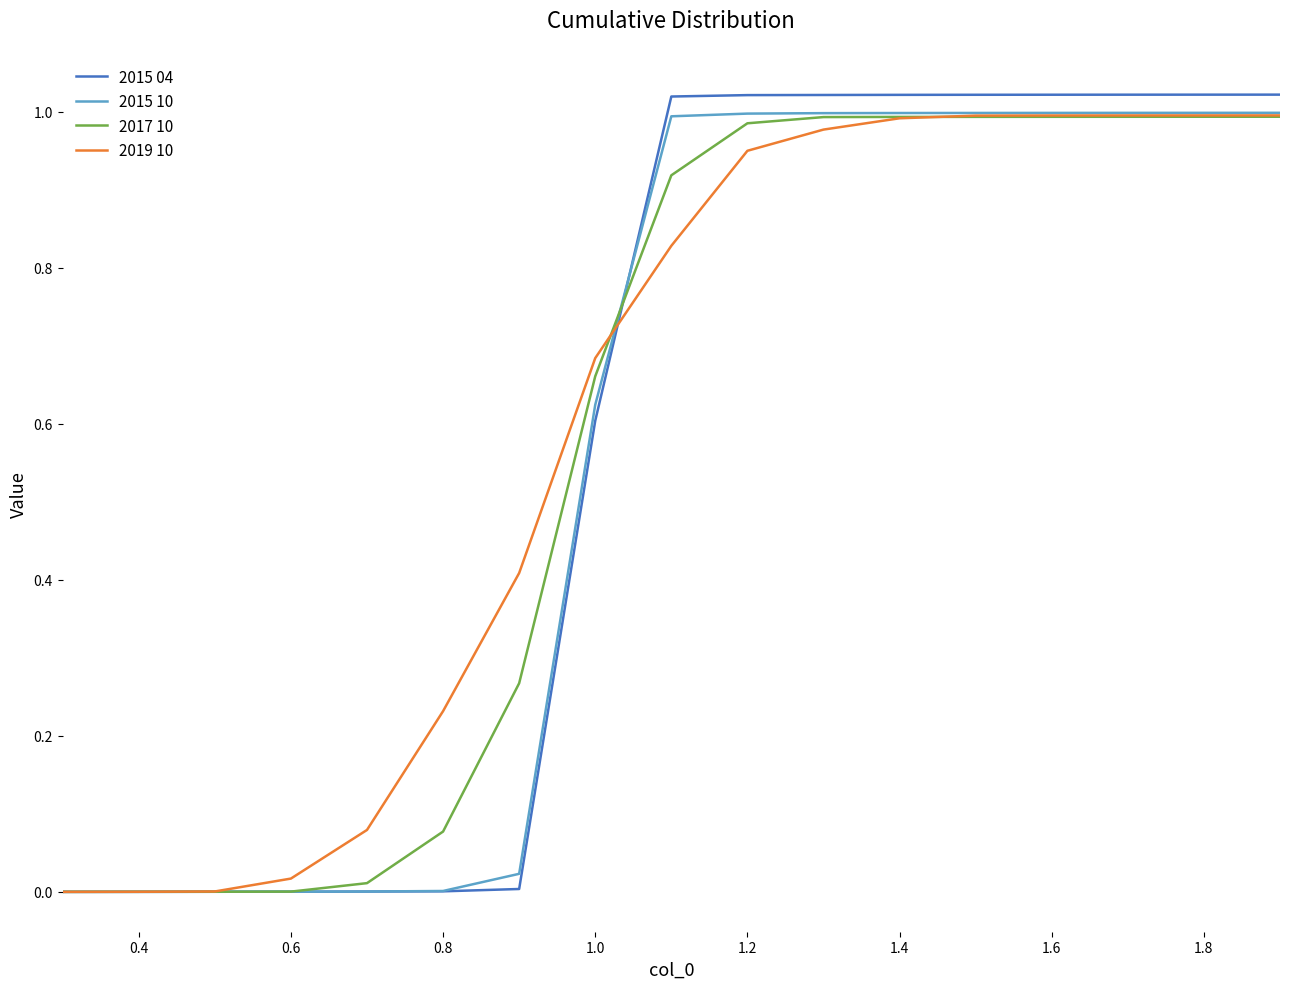

Which series has the largest range (max minus min)?

2015 04